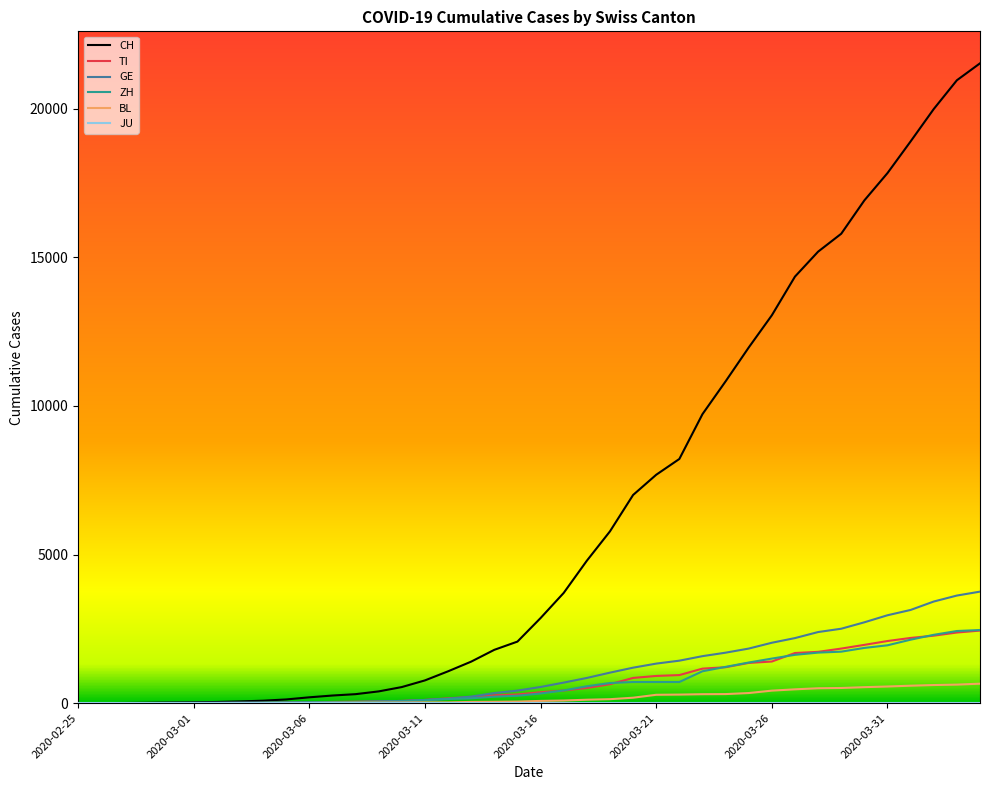

Which series has the largest total across all categories?

CH